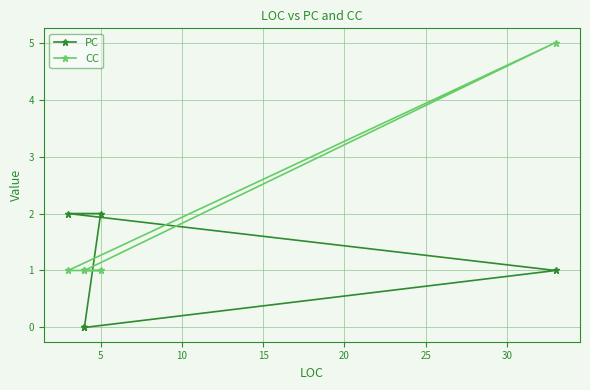

Which series ends up on top after the final intersection of CC and PC?

CC